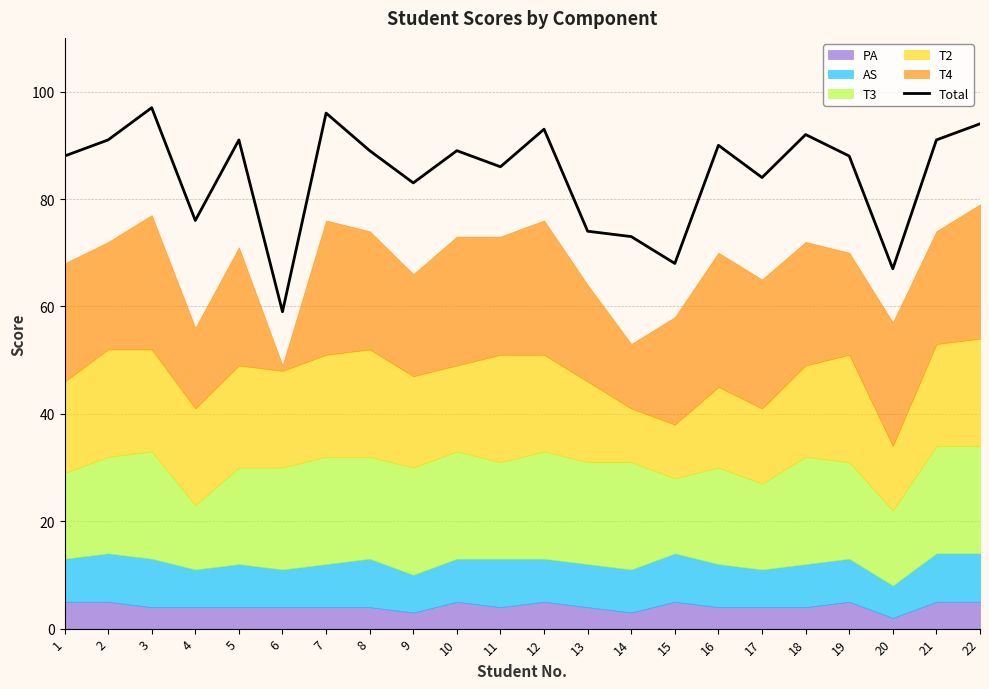

The value at 21 is 31. True or false?

False